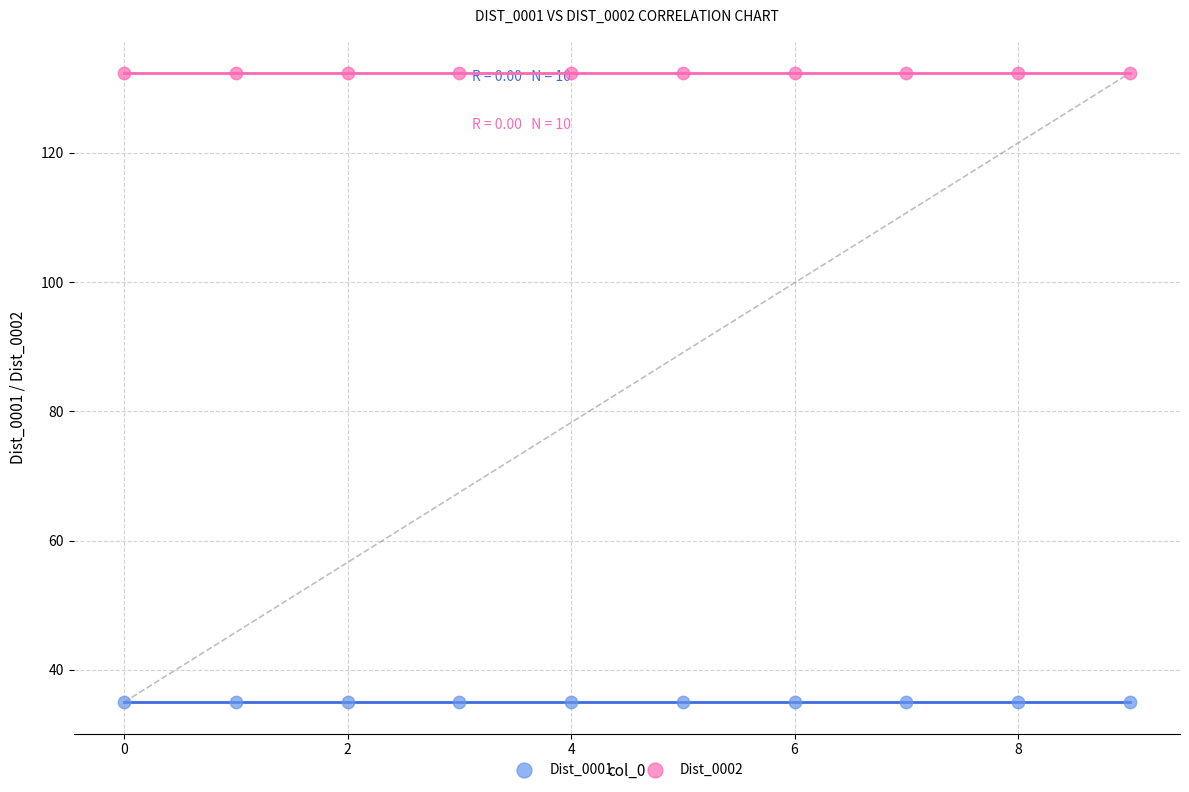

Which series contains the highest Y value?

Dist_0002